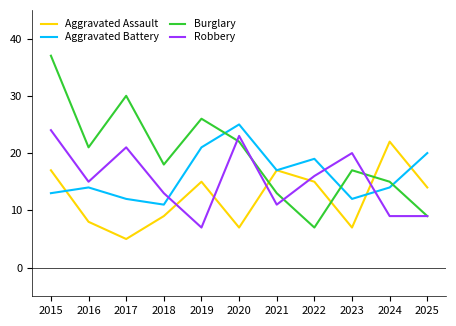

Which category has the highest value in the Burglary series?

2015